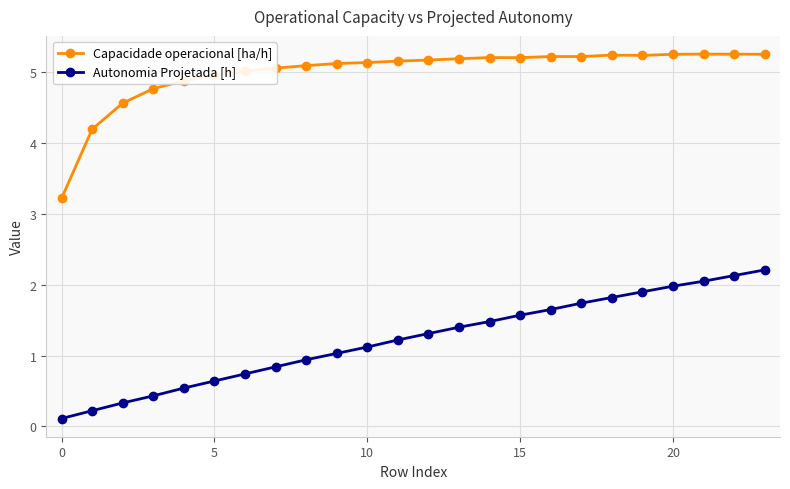

Which series has the largest total across all categories?

Capacidade operacional [ha/h]